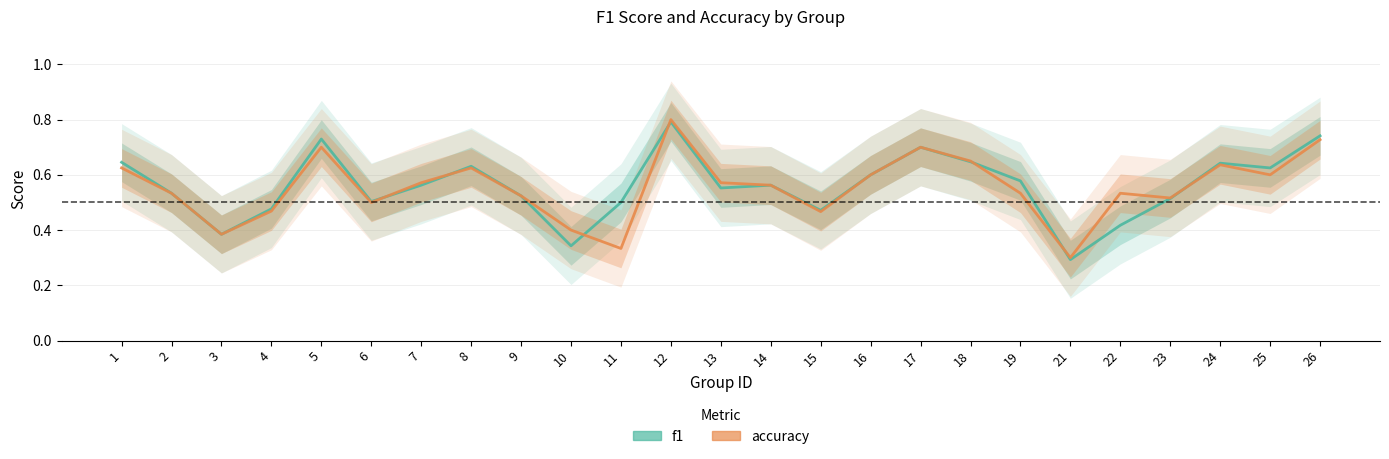

Where is the first local maximum for accuracy?

5